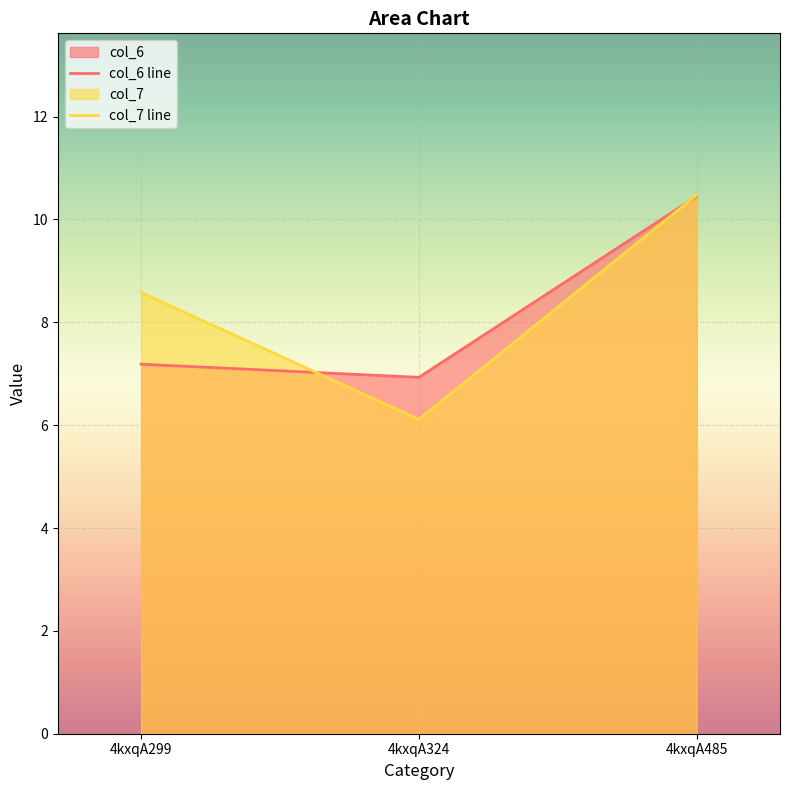

At which category does the chart reach its minimum across all series?

4kxqA324